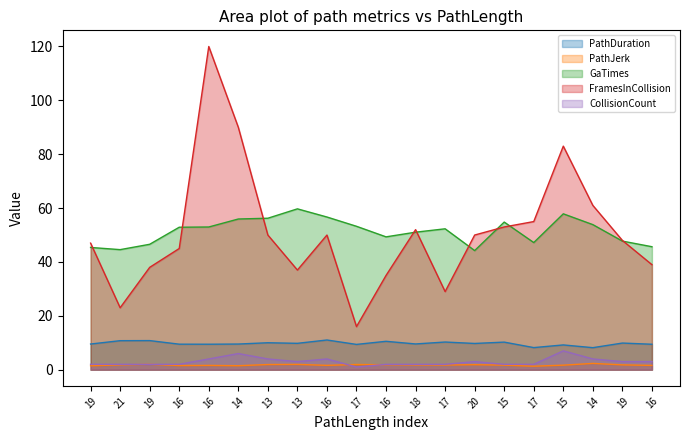

At 21, list the series in order from smallest to largest.

PathJerk, CollisionCount, PathDuration, FramesInCollision, GaTimes